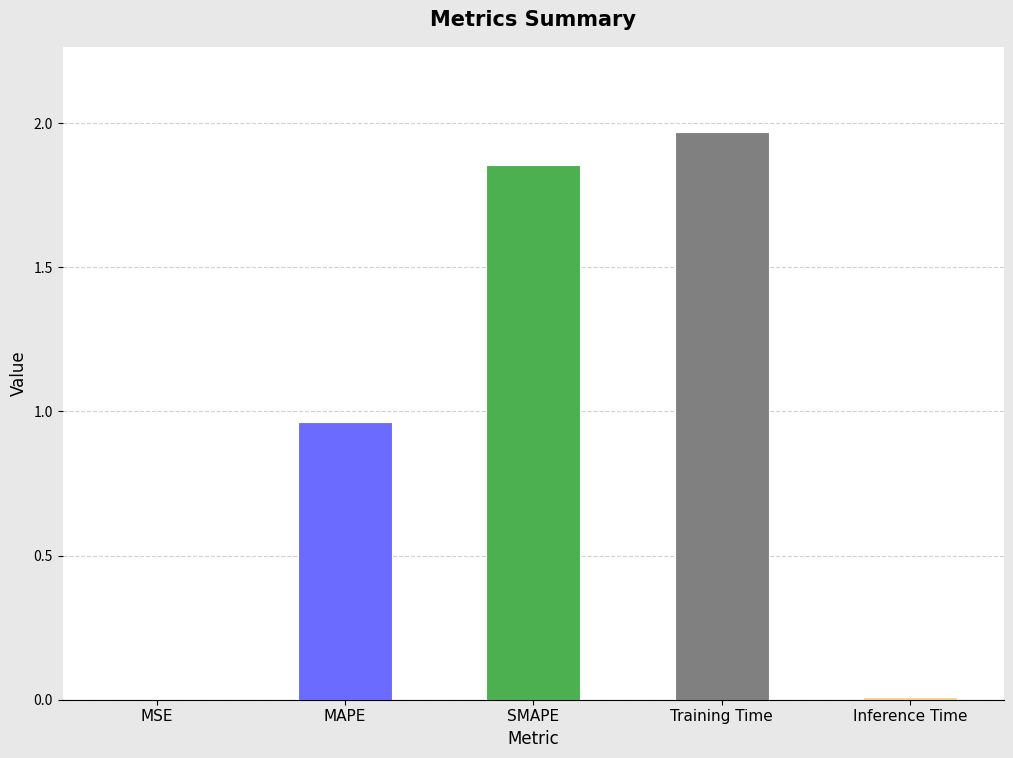

Is it true that the value at Inference Time is 0.0?

True